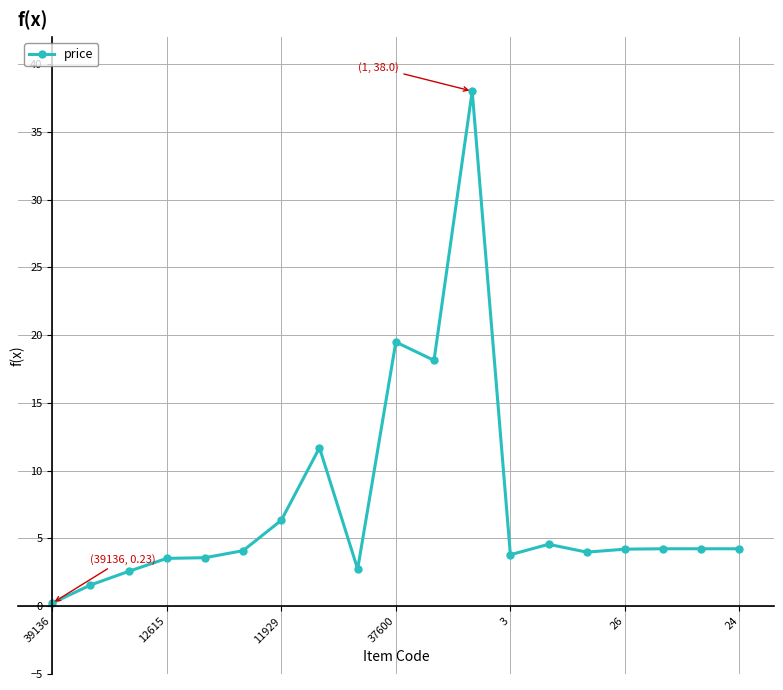

What is the difference between the maximum and second lowest values?

36.4